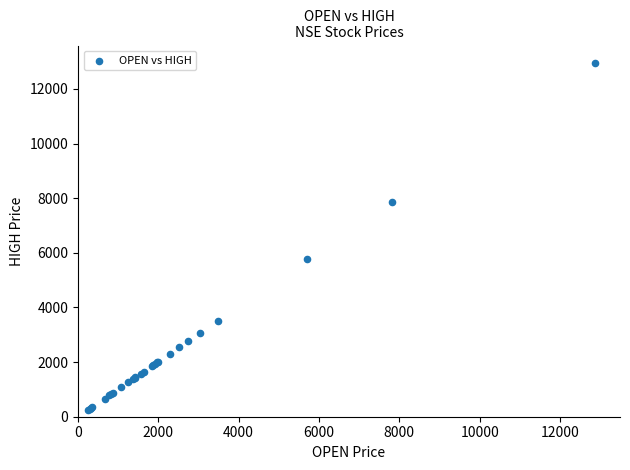

What Y value in the scatter plot is closest to 6602?

5785.5